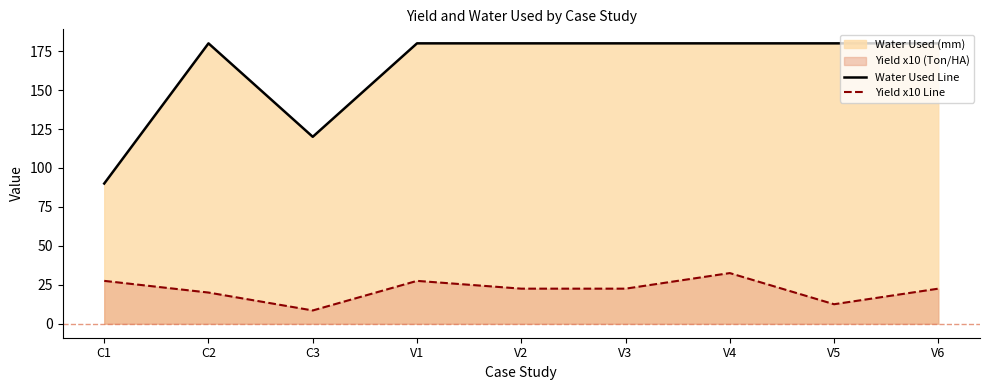

At which label does Yield x10 Line first exceed 22?

C1